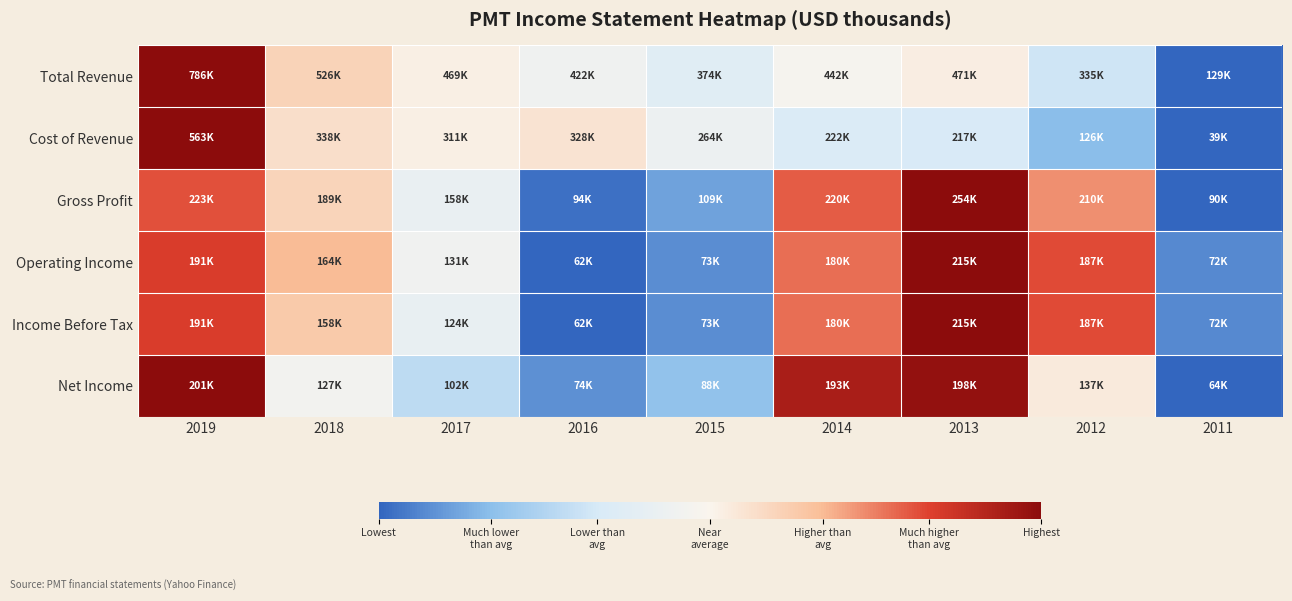

Which series changed the most between 2018 and 2011?

Total Revenue